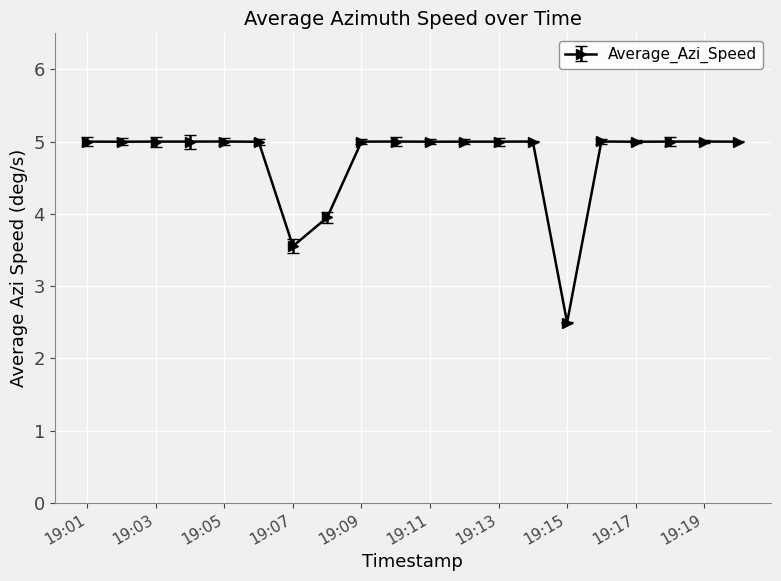

True or false: the data has more than 2 interior local peaks.

True